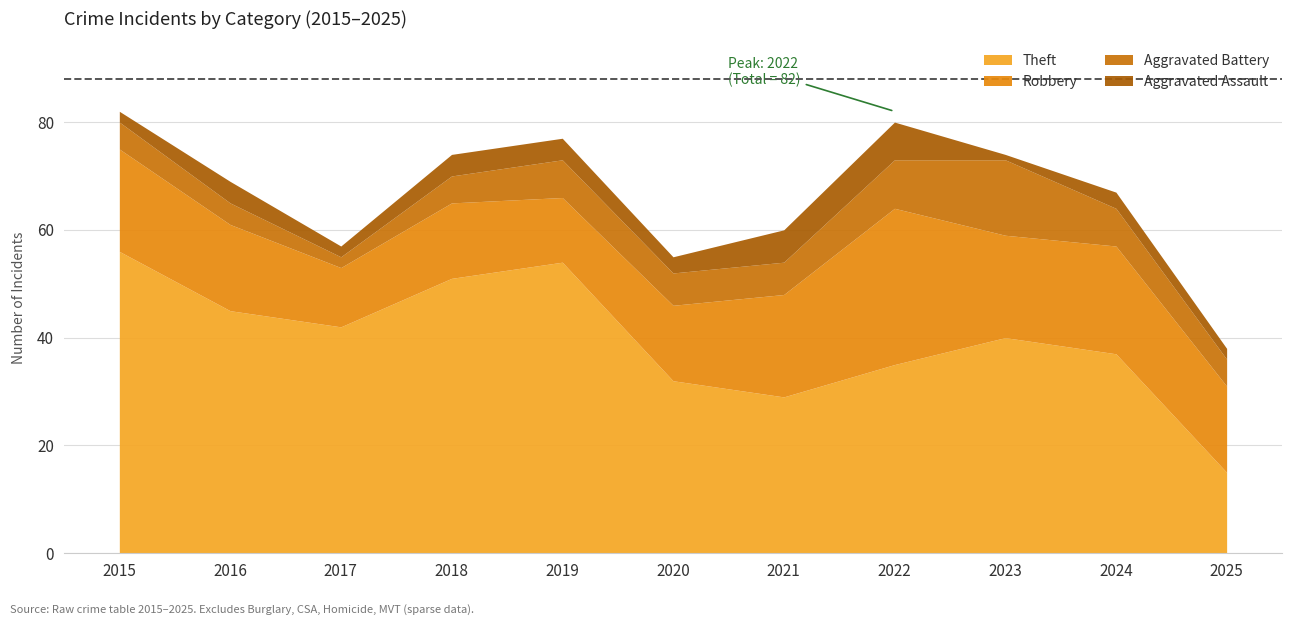

Rank the categories by Aggravated Battery value from highest to lowest.

2023, 2022, 2019, 2024, 2020, 2021, 2015, 2018, 2025, 2016, 2017